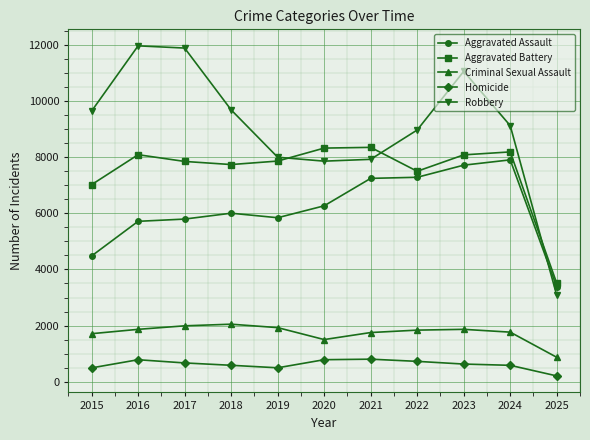

At how many categories does at least one series exceed 1427?

11